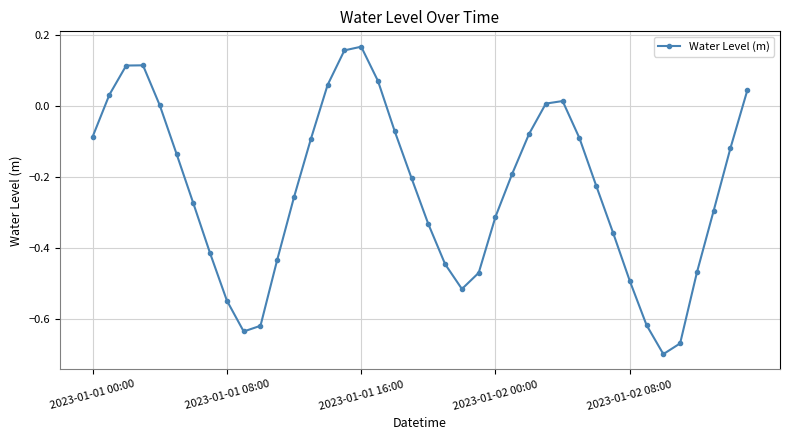

What is the sum of all values?

-9.4